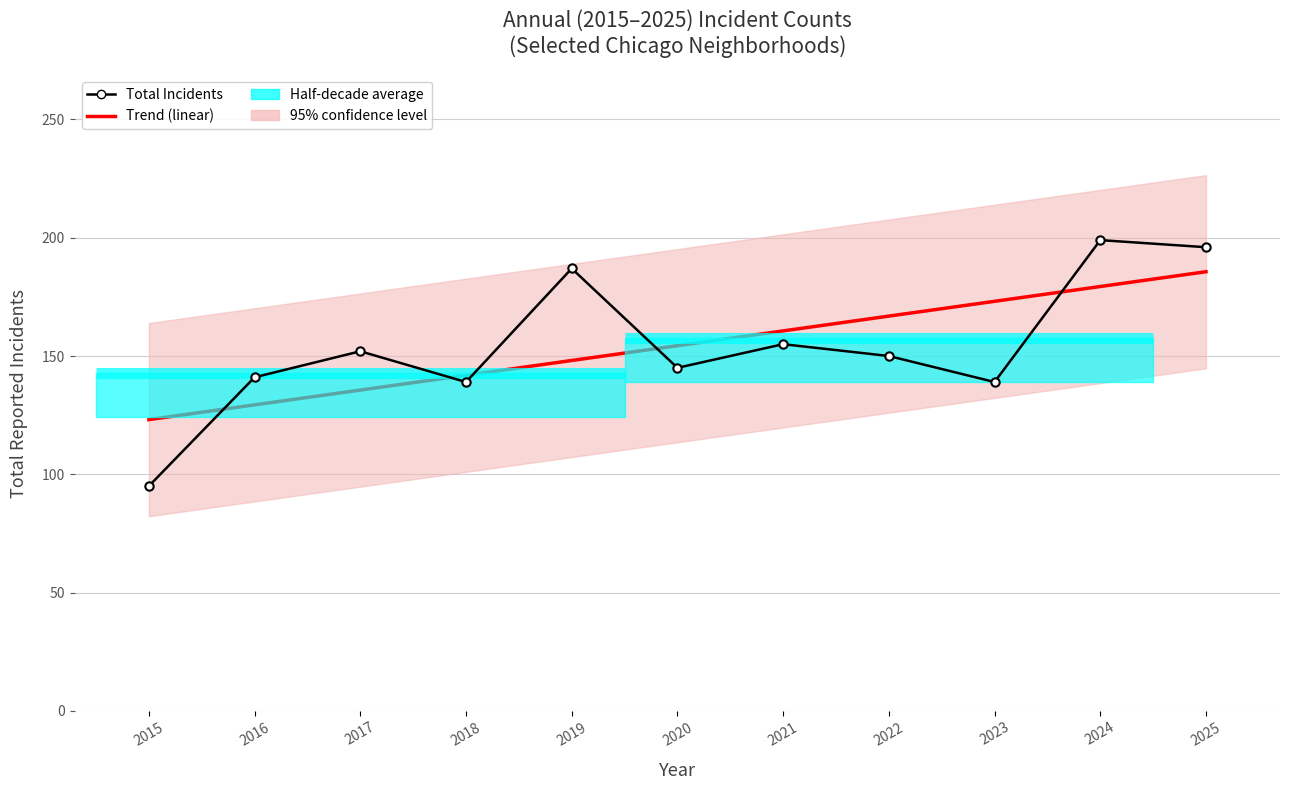

Rank the series by their average value, from lowest to highest.

Total Incidents (6 neighborhoods), Trend (linear)